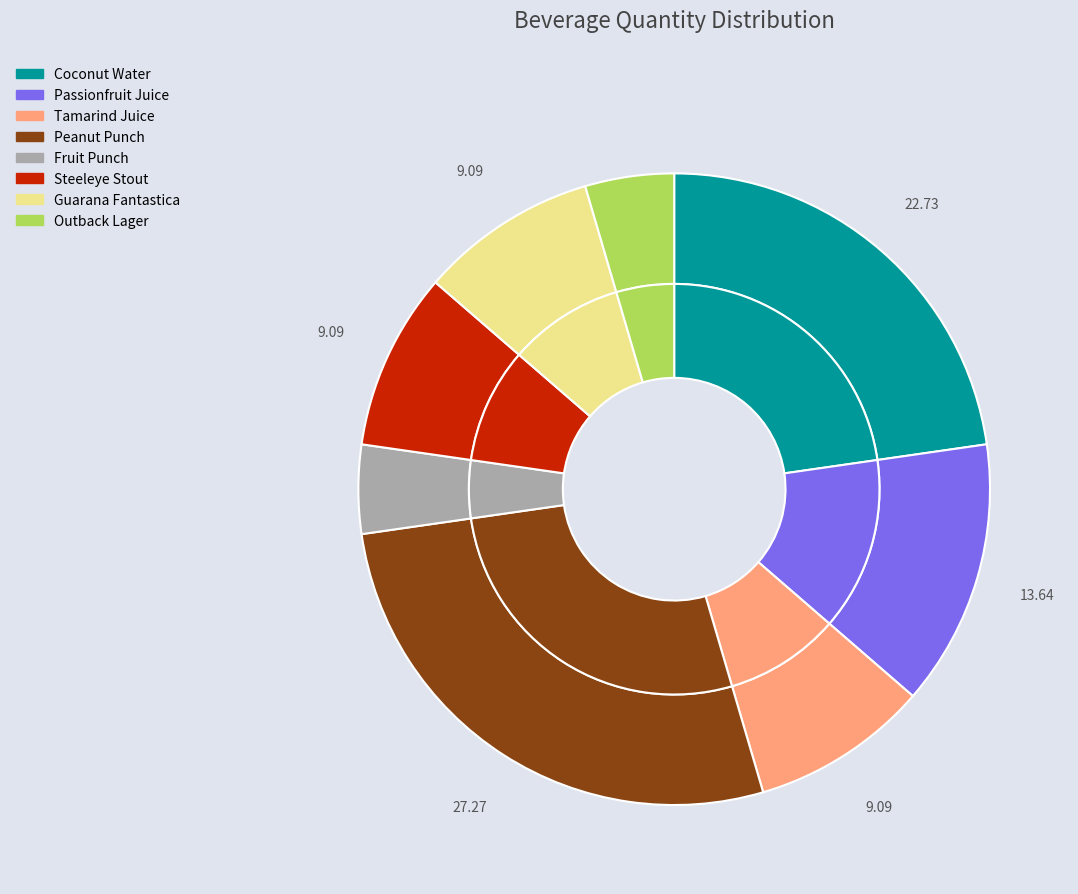

Between Fruit Punch and Guarana Fantastica, which is larger?

Guarana Fantastica